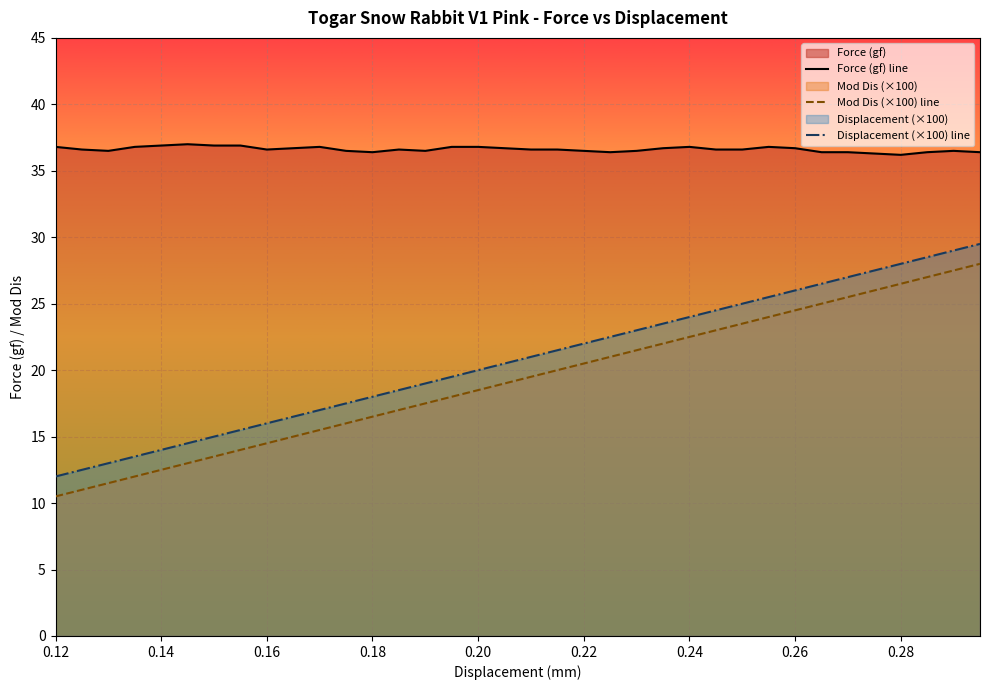

How many distinct data groups are displayed?

3